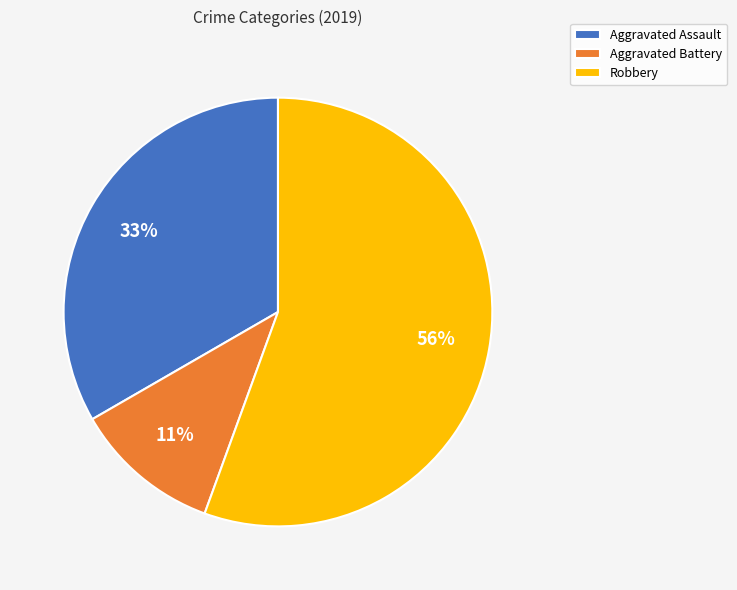

Approximately how many times larger is the value at Aggravated Battery compared to Aggravated Assault?

0.3